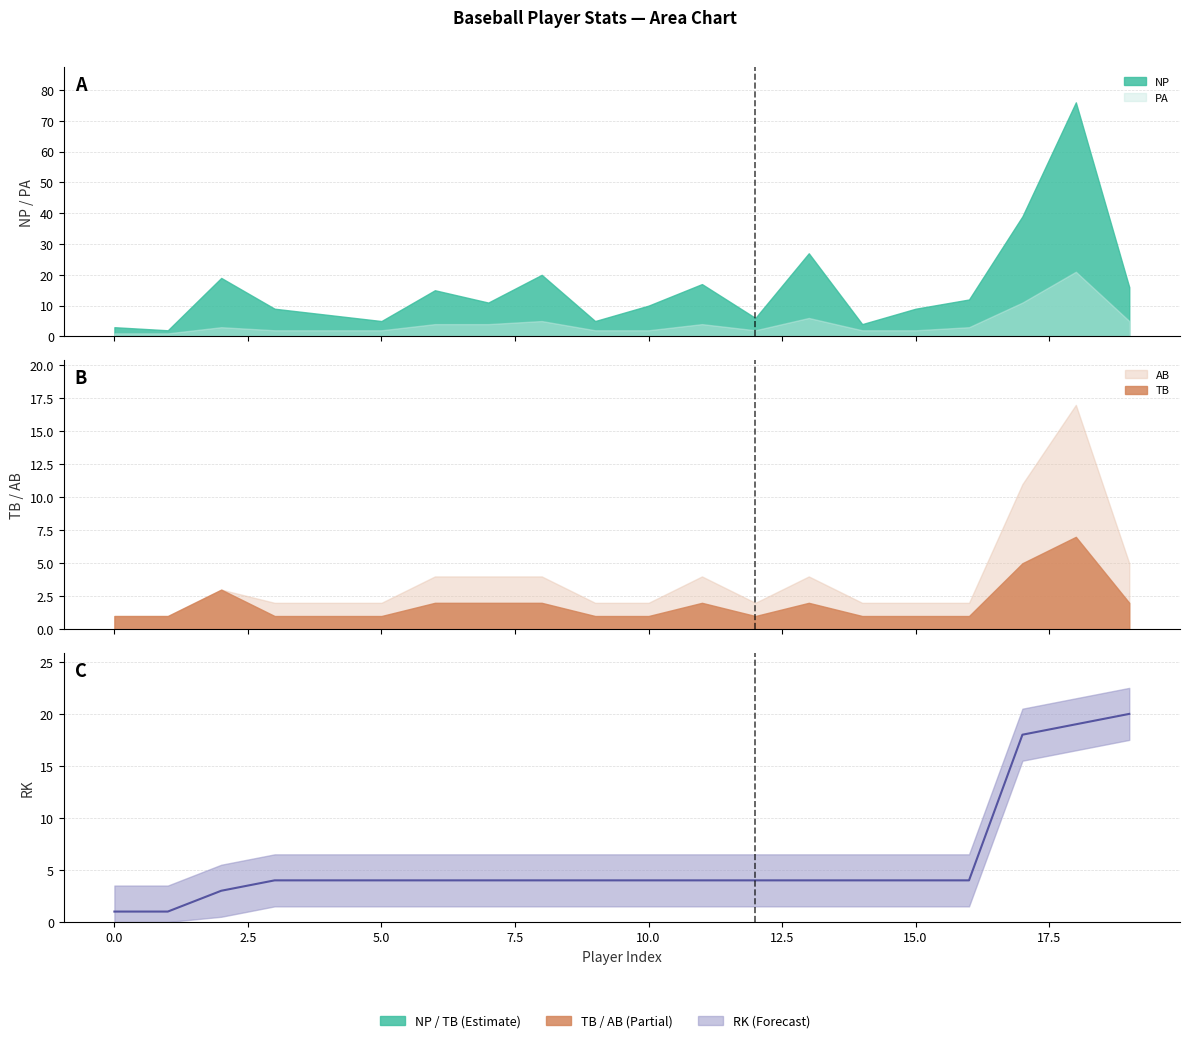

What is the sum of the values at 14 and 15?

8